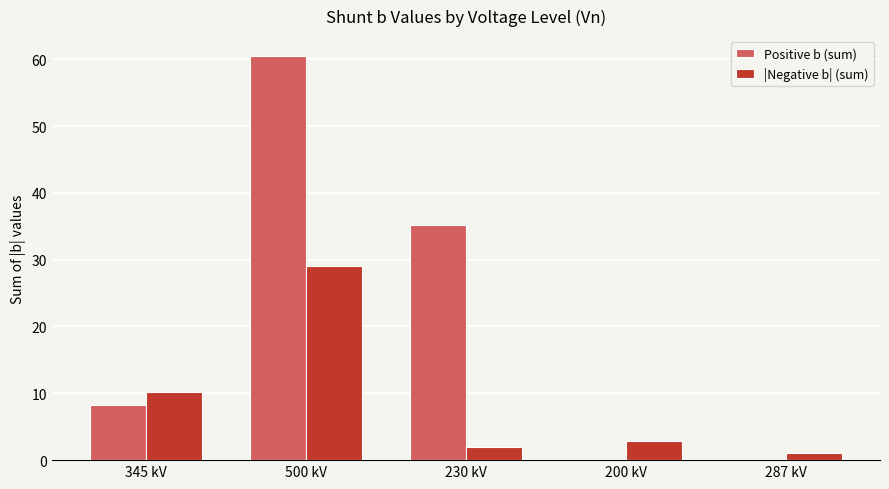

Does the chart contain stacked bars?

No